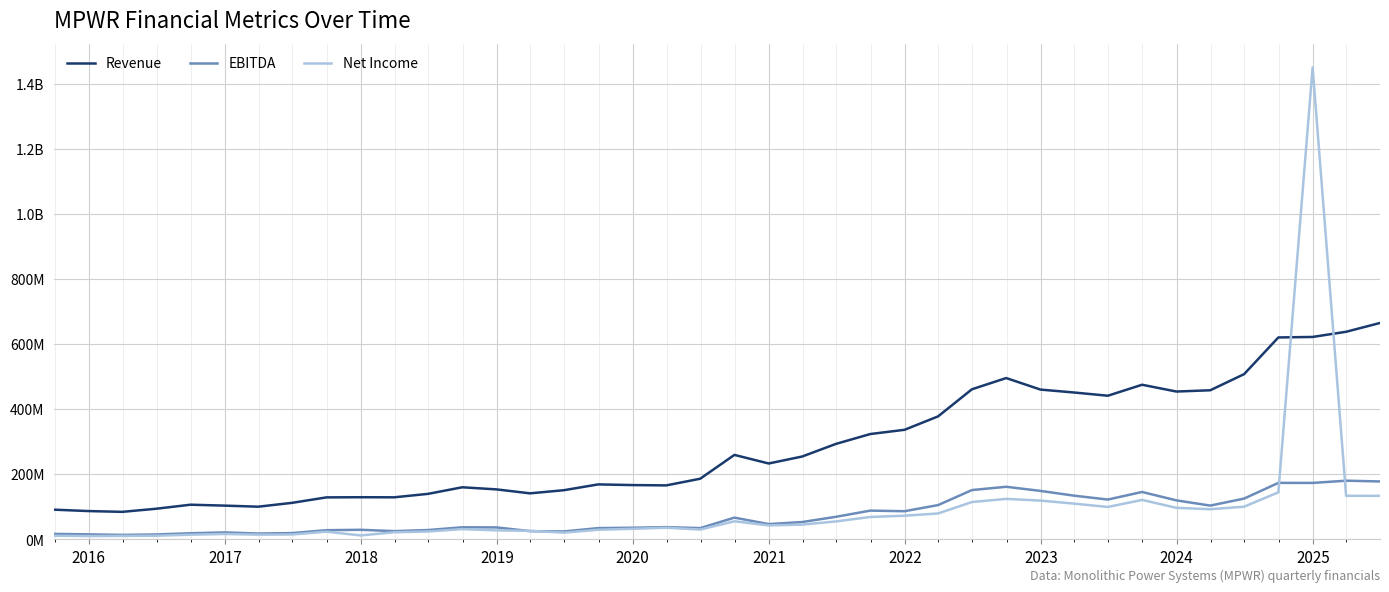

How many times do Net Income and EBITDA cross each other?

4